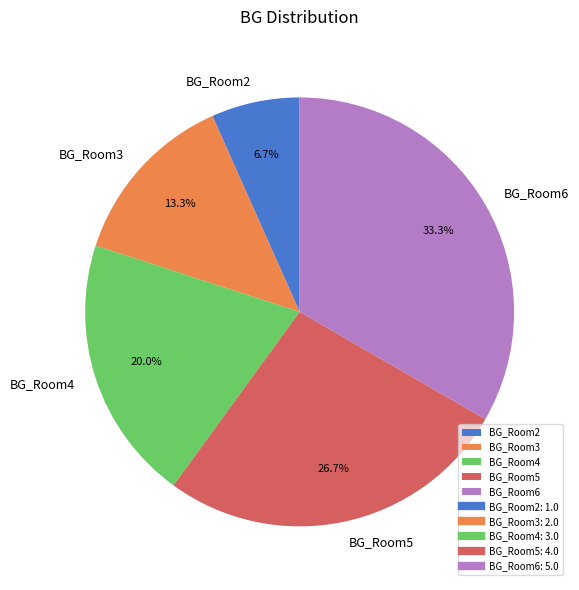

Count the number of slices in the pie.

5